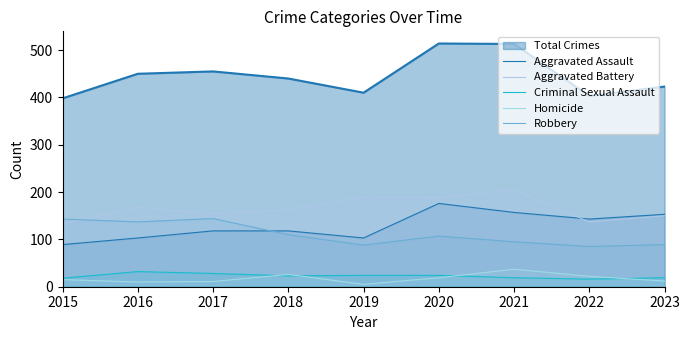

What is the sum of all Aggravated Assault values?

1160